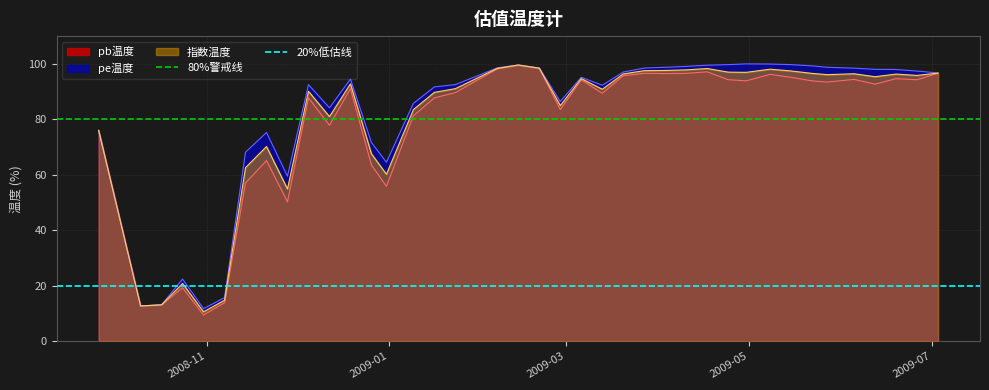

What is the highest value of the pe温度 series?

100.0